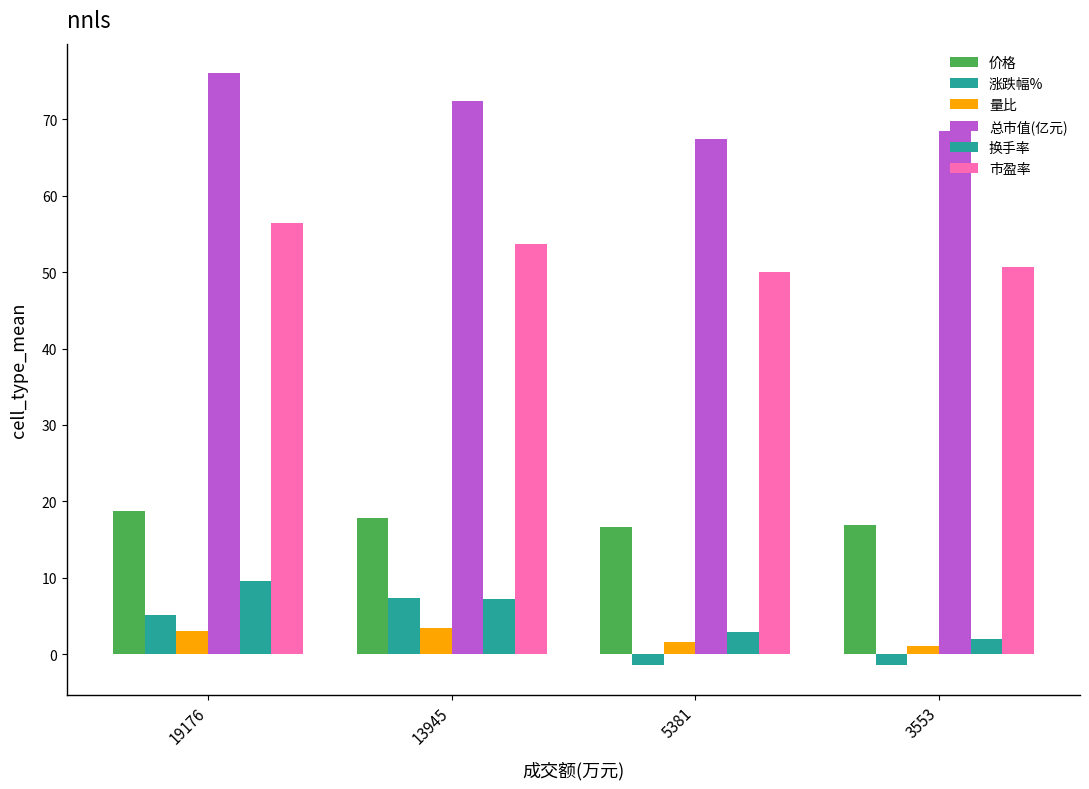

Which category has the highest value in the 涨跌幅% series?

13945